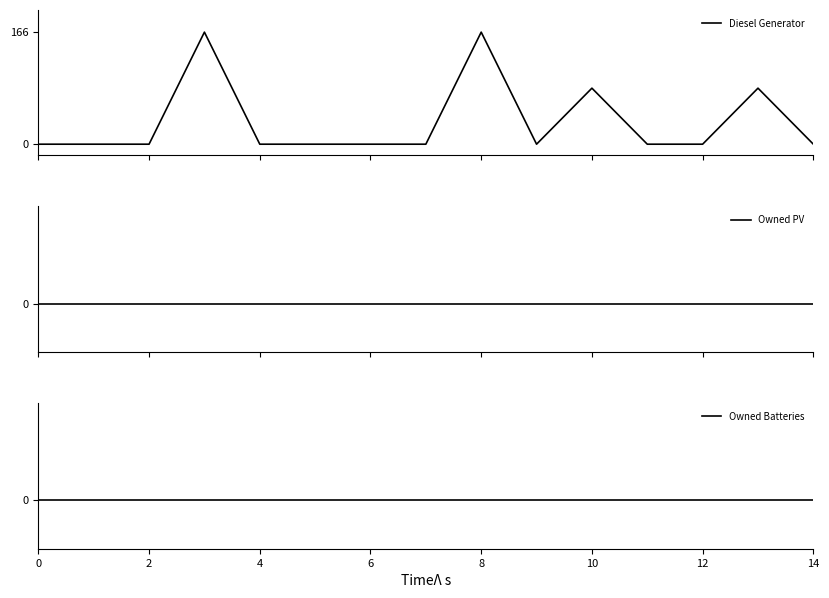

What is the maximum value for Diesel Generator?

166